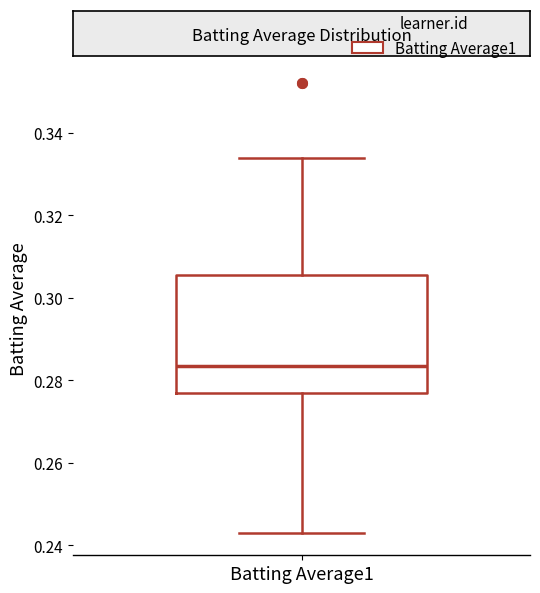

Read this box plot against the y-axis: the position of the median line, the range covered by the box, and the ends of both whiskers. The values are not printed on the chart, so give them approximately, as read against the axis.

median 0.284, box 0.278 to 0.306, whiskers 0.244 to 0.334